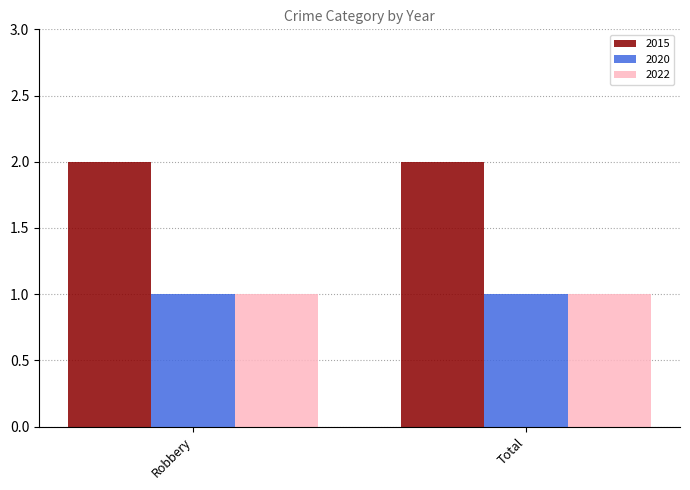

Reading left to right, list all the values displayed in this chart.

2015: 2	2
2020: 1	1
2022: 1	1